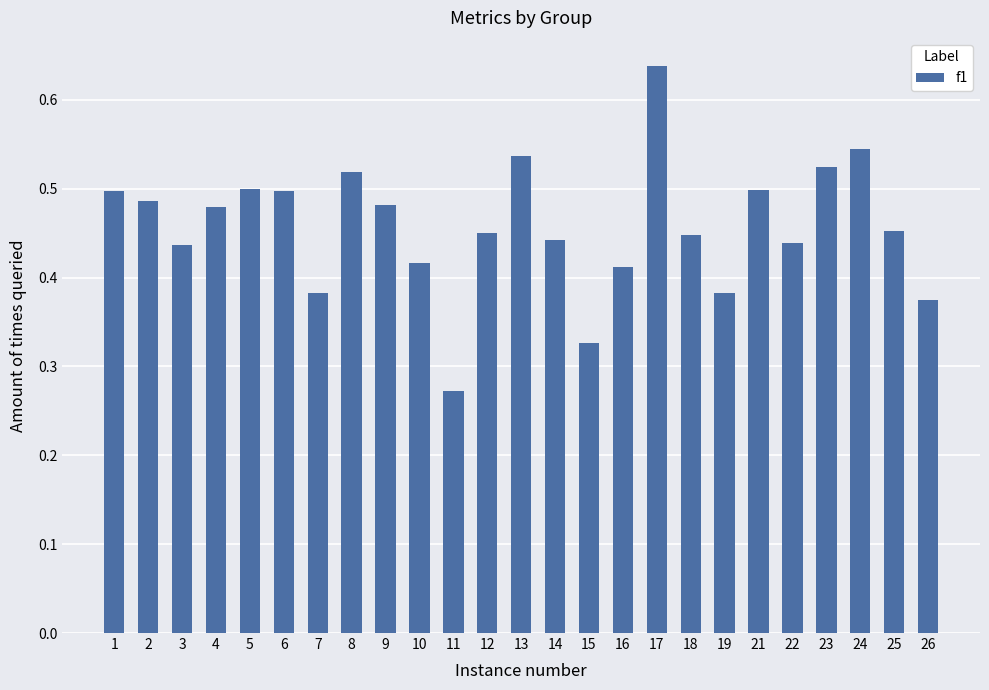

Where is the data nearest to the value 0?

11